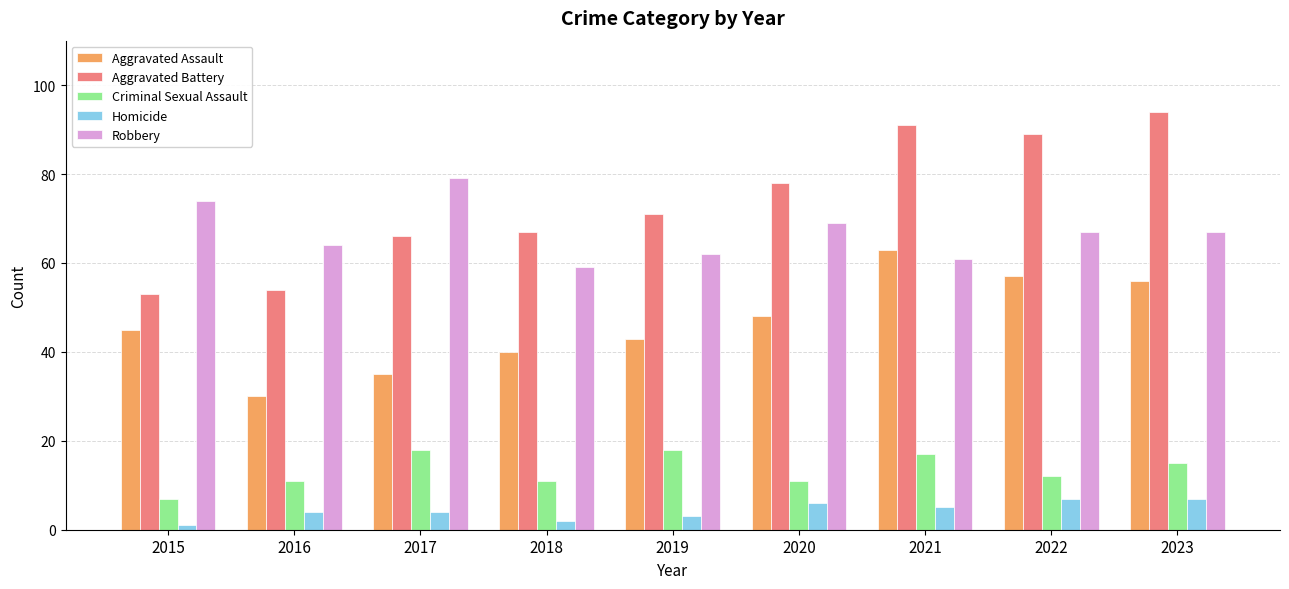

What are all the series names shown in the legend?

Aggravated Assault, Aggravated Battery, Criminal Sexual Assault, Homicide, Robbery